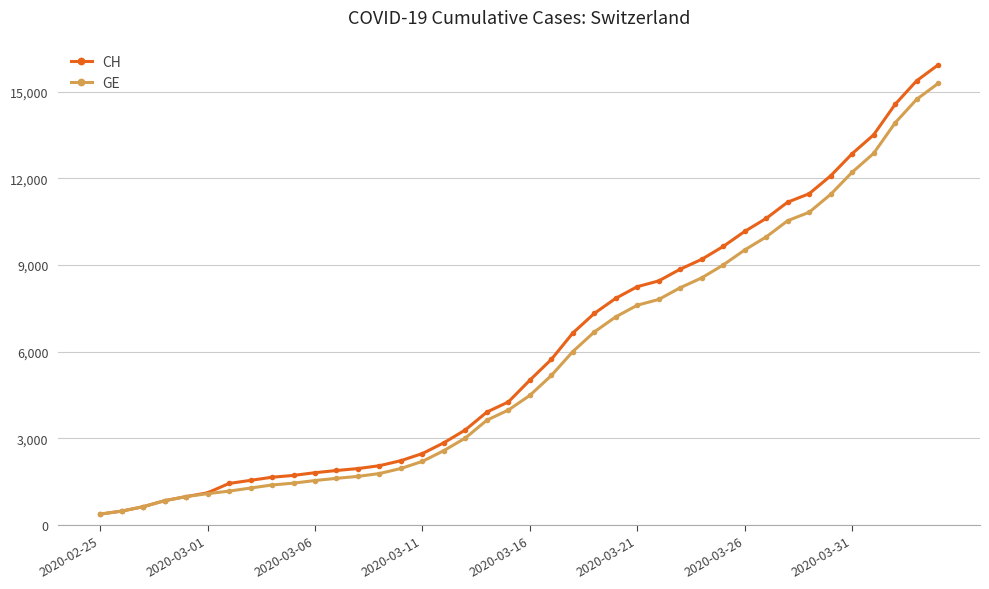

What is the highest value of the CH series?

15926